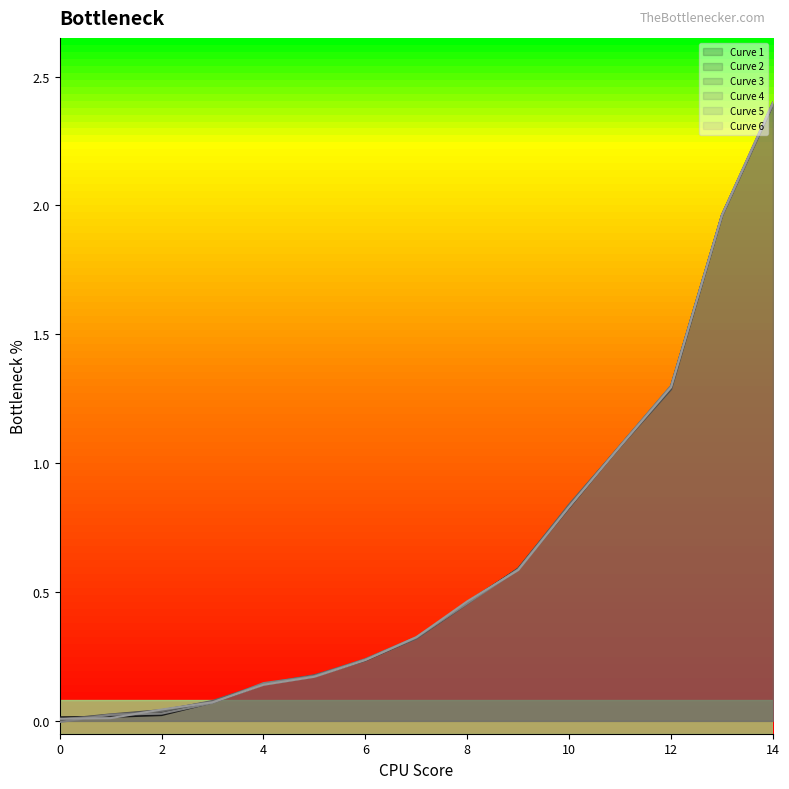

Which series has the largest total across all categories?

Curve 4